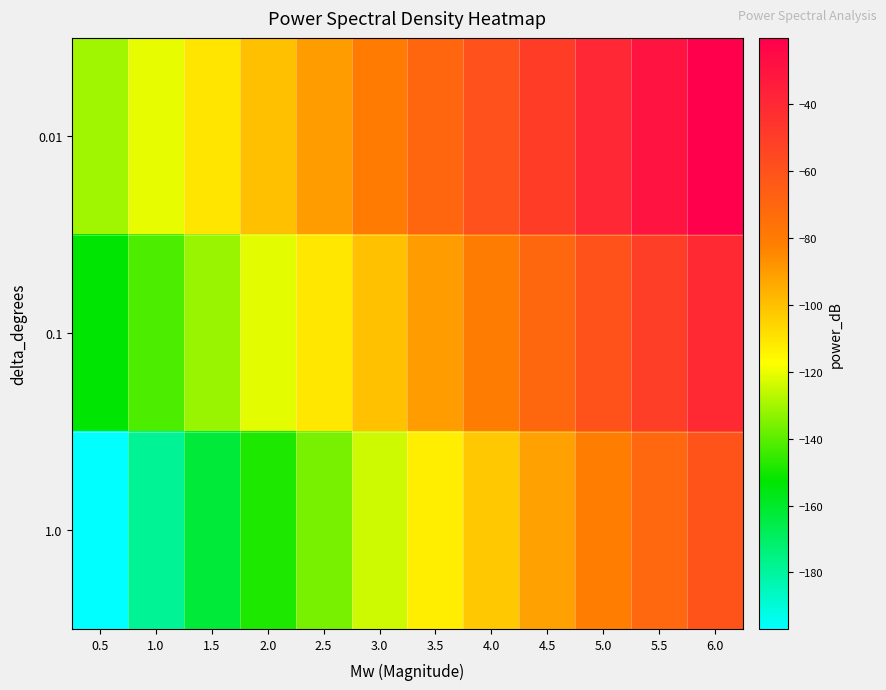

Between 0.5 and 4.0, which is larger?

4.0